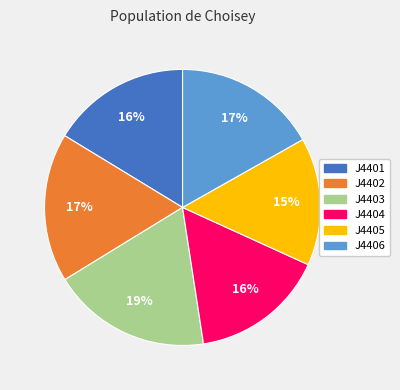

Combined, do J4404 and J4403 account for over 50%?

No